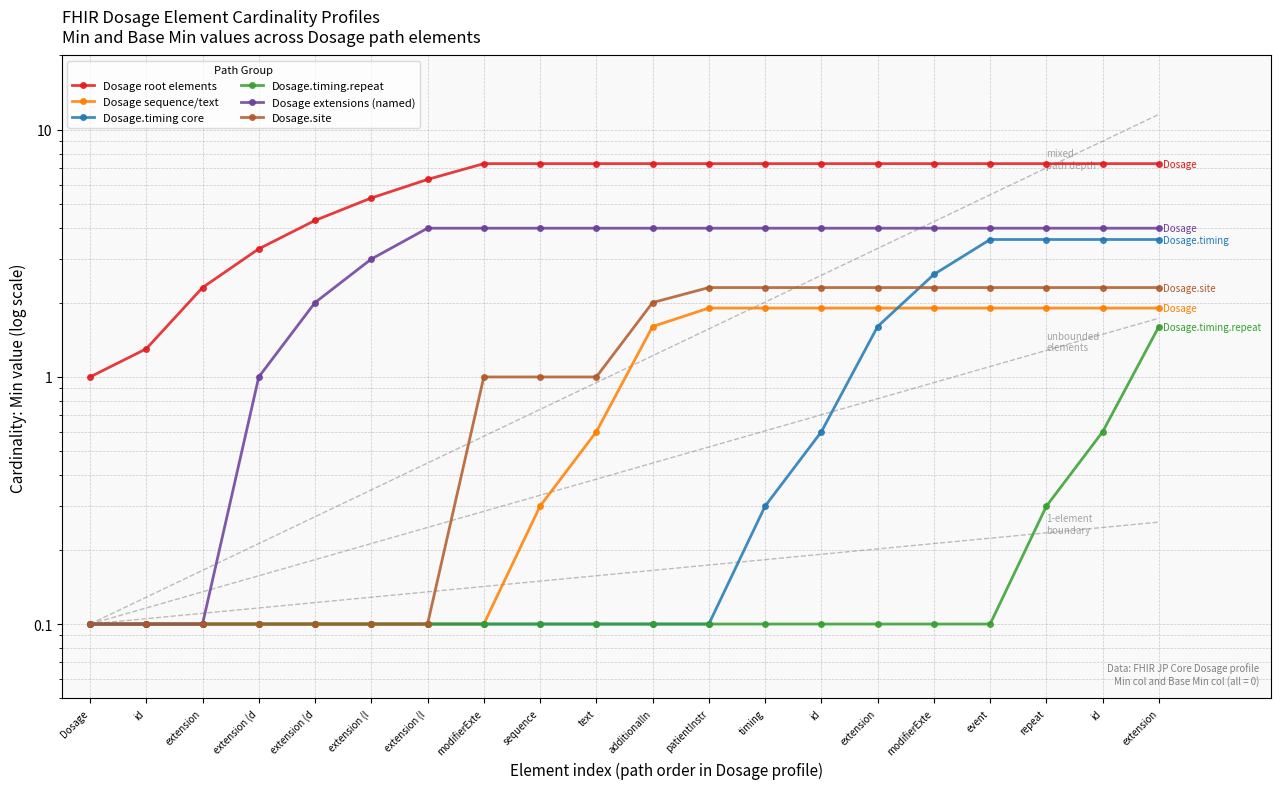

Where does the Dosage root elements series first go above 7?

modifierExte